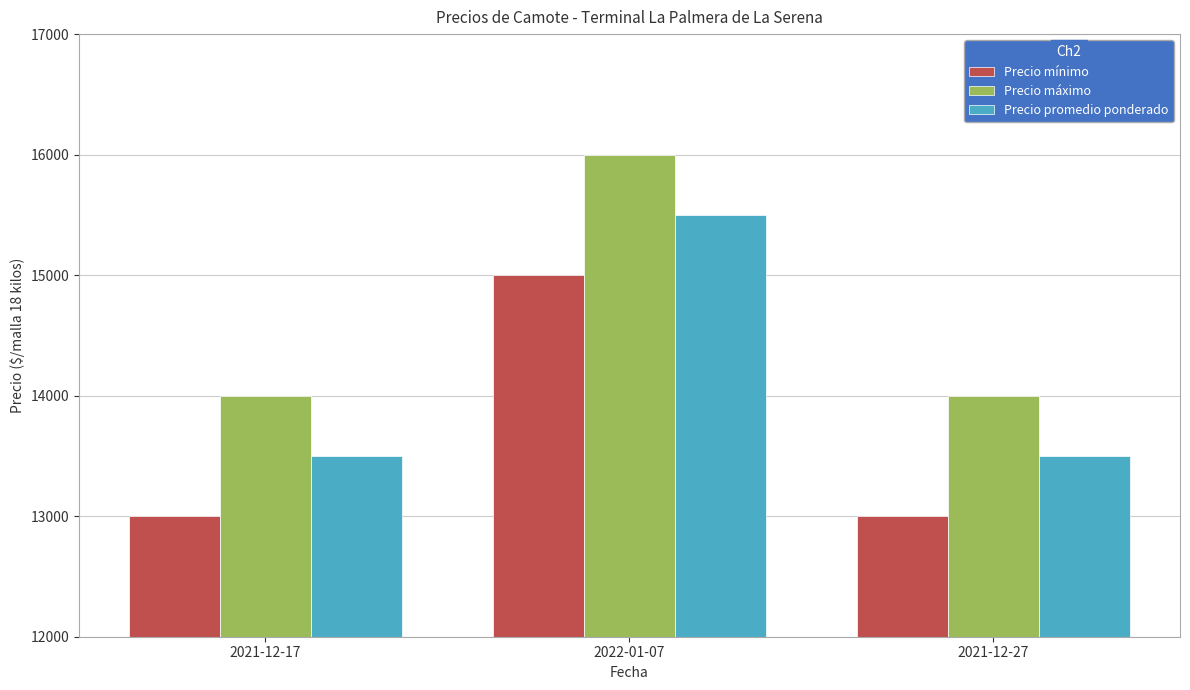

Does the chart contain any negative values?

No